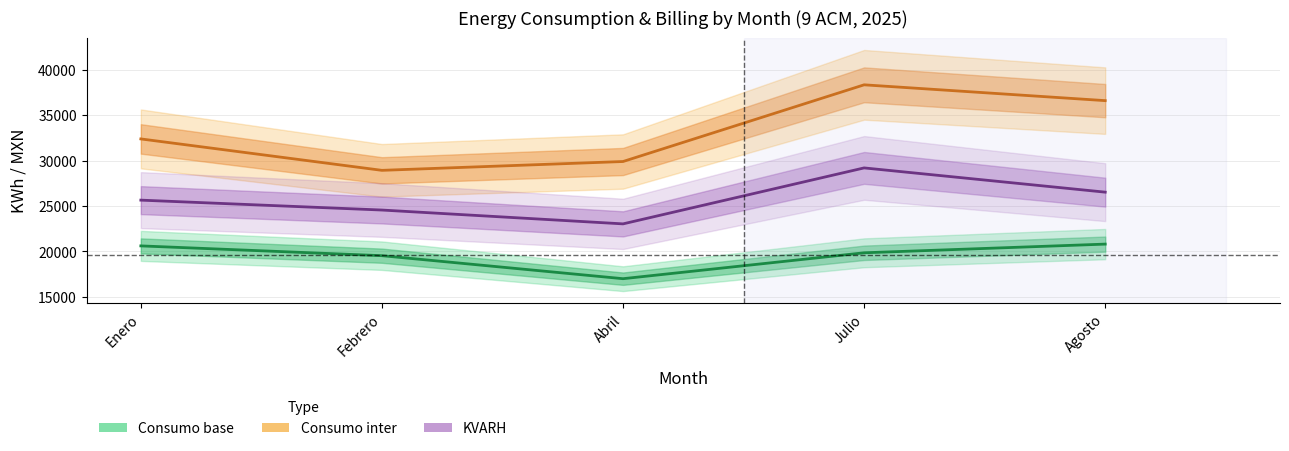

At which category does the chart reach its peak across all series?

Julio